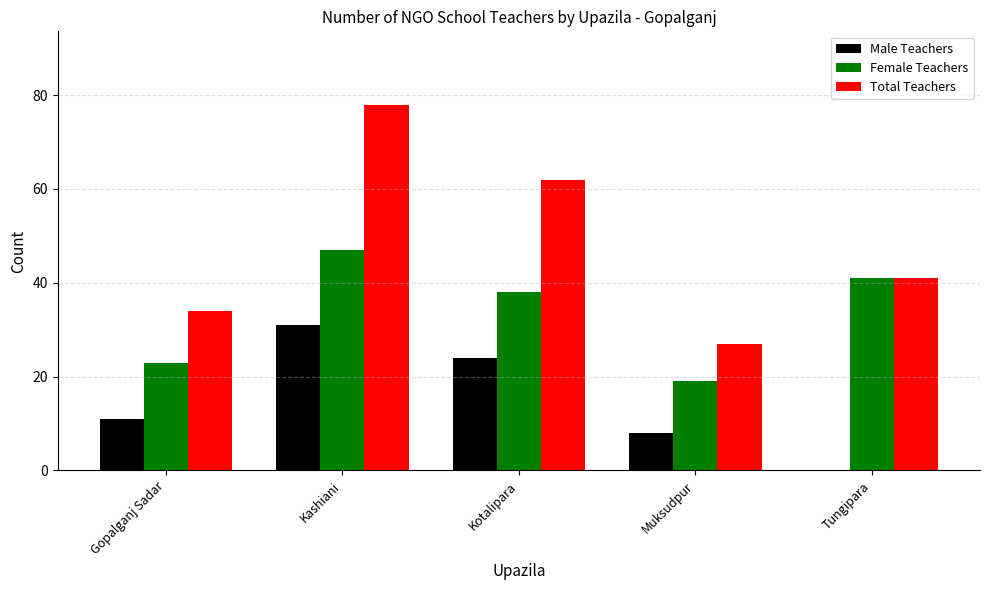

Reading left to right, extract all data points from this chart.

Male Teachers: Gopalganj Sadar=11	Kashiani=31	Kotalipara=24	Muksudpur=8	Tungipara=0
Female Teachers: Gopalganj Sadar=23	Kashiani=47	Kotalipara=38	Muksudpur=19	Tungipara=41
Total Teachers: Gopalganj Sadar=34	Kashiani=78	Kotalipara=62	Muksudpur=27	Tungipara=41